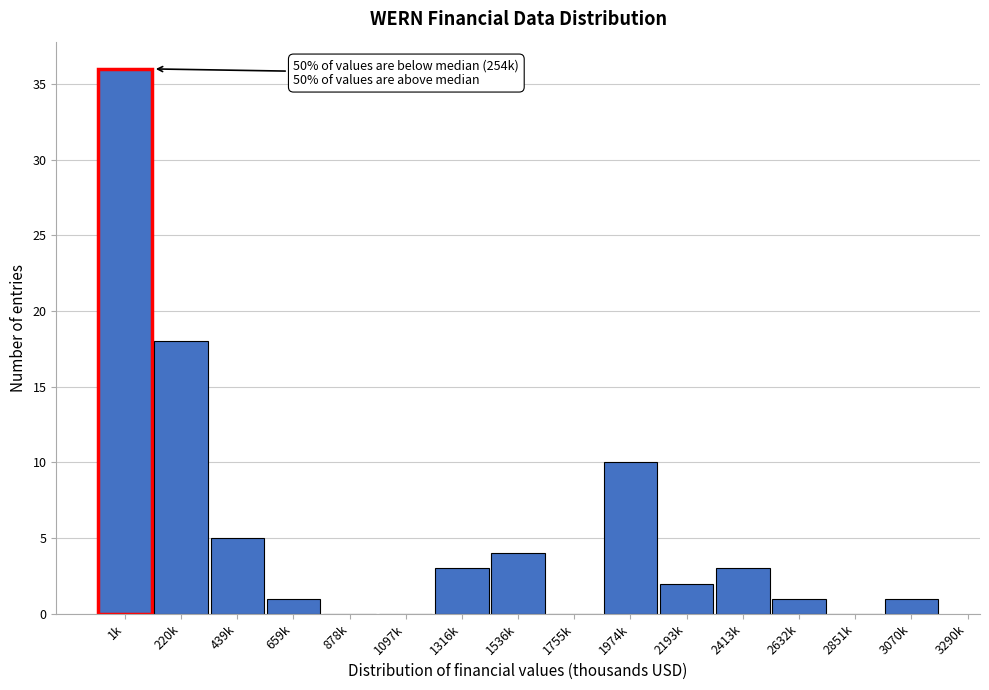

Reading left to right, transcribe all the data shown in this chart.

1k=36	220k=18	439k=5	659k=1	878k=0	1097k=0	1316k=3	1536k=4	1755k=0	1974k=10	2193k=2	2413k=3	2632k=1	2851k=0	3070k=1